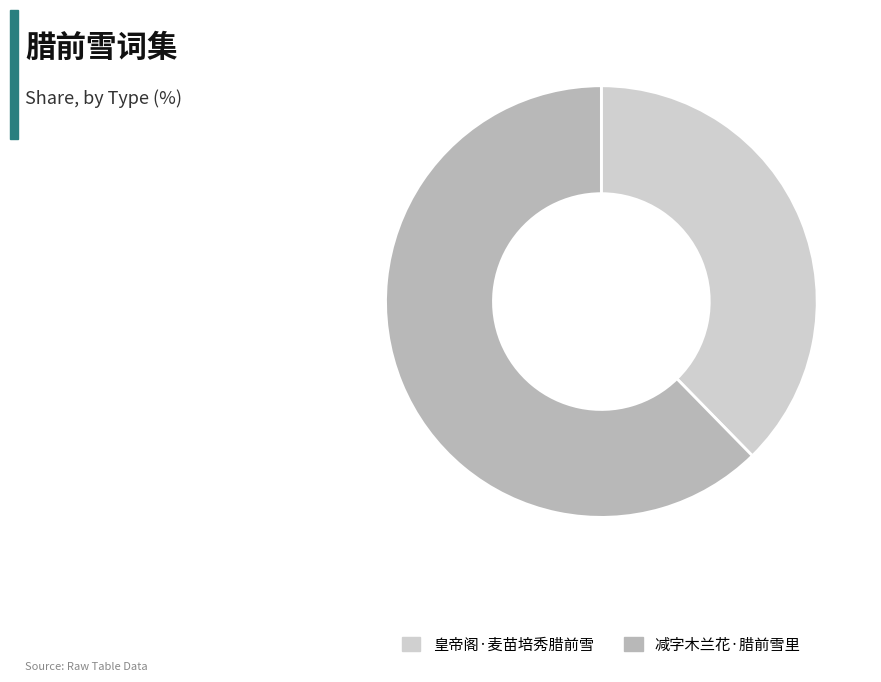

Between 皇帝阁·麦苗培秀腊前雪 and 减字木兰花·腊前雪里, which is larger?

减字木兰花·腊前雪里